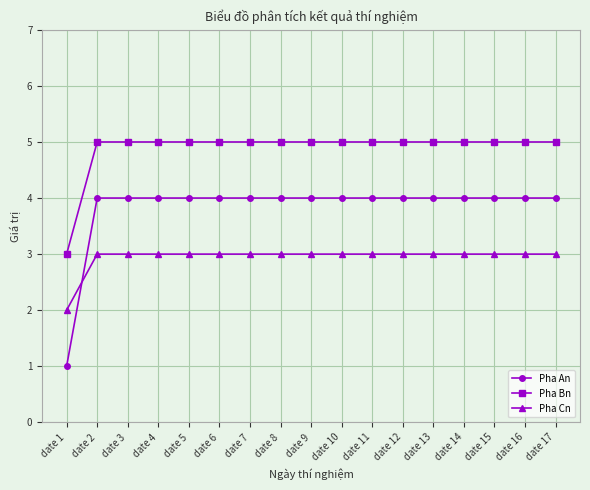

Does the chart have visible grid lines?

Yes